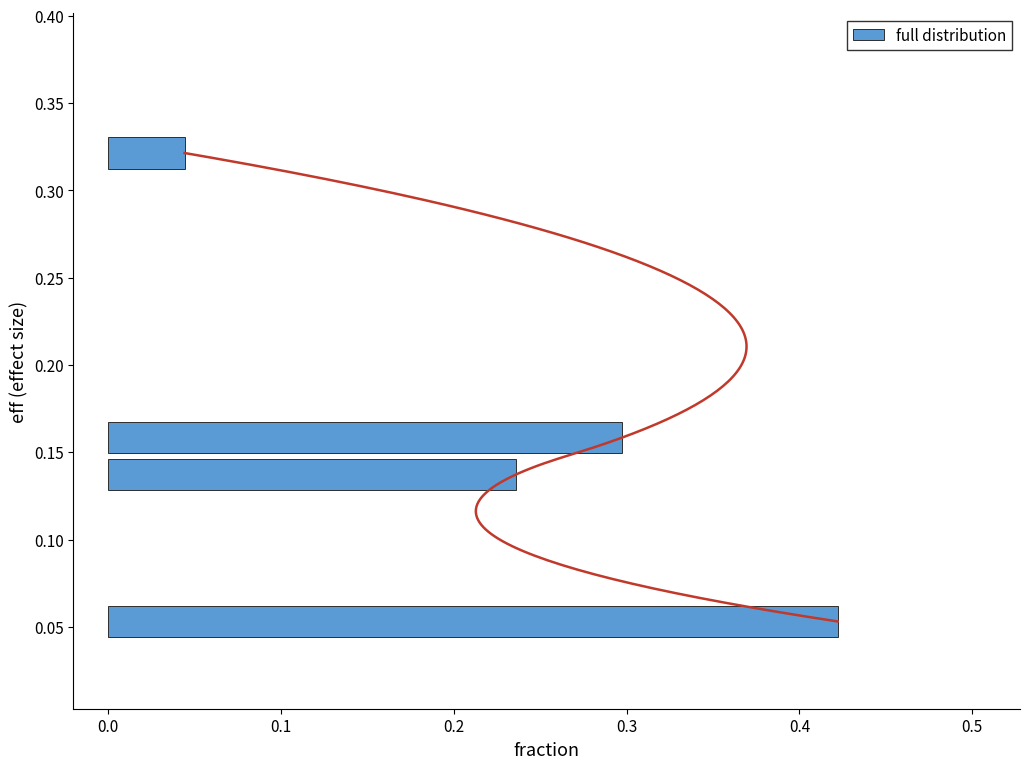

Count the full distribution values in the range 0 to 1.

4